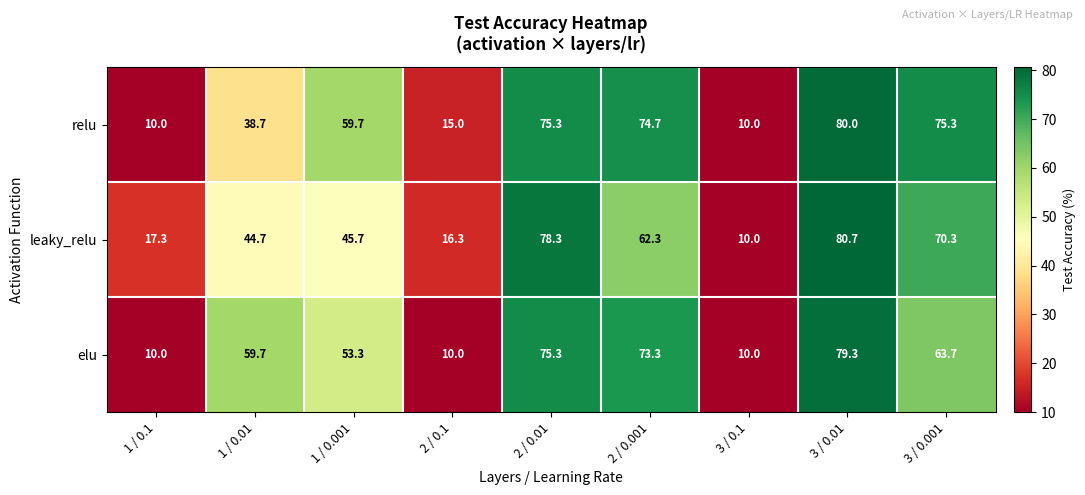

Rank the series at 2 / 0.001 from lowest to highest value.

leaky_relu, elu, relu